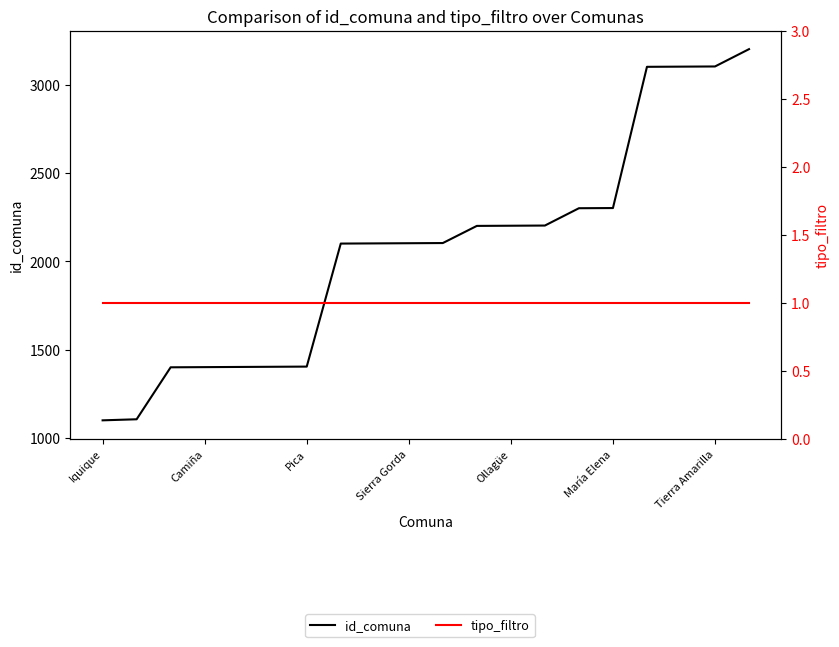

List the series in order of their peak value, lowest first.

tipo_filtro, id_comuna